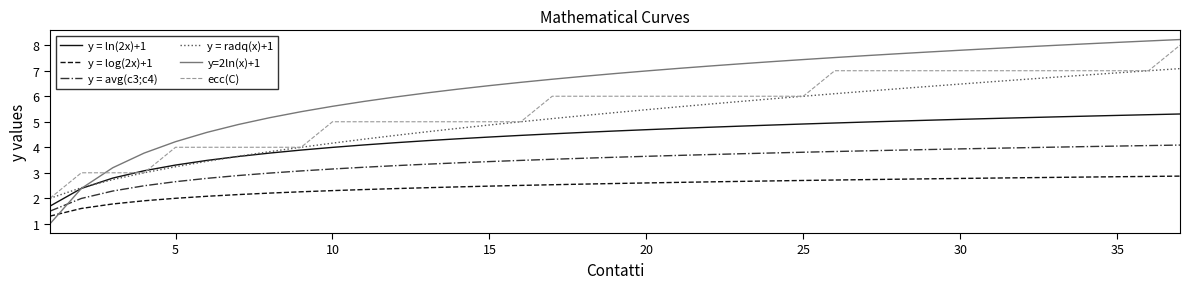

What is the maximum value for y = radq(x)+1?

7.1